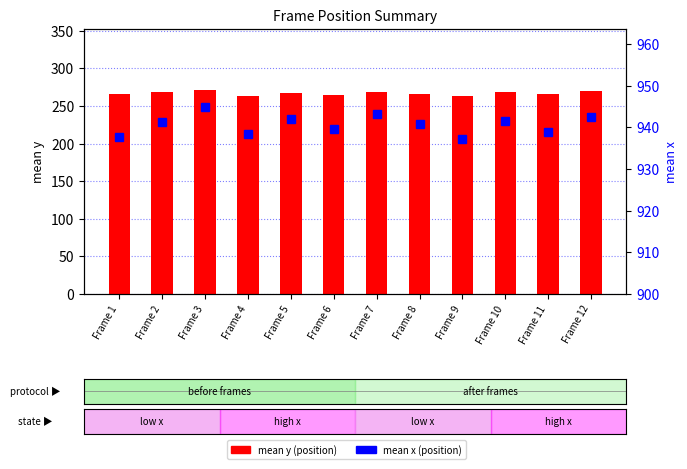

Which series changed the most between Frame 2 and Frame 12?

mean y